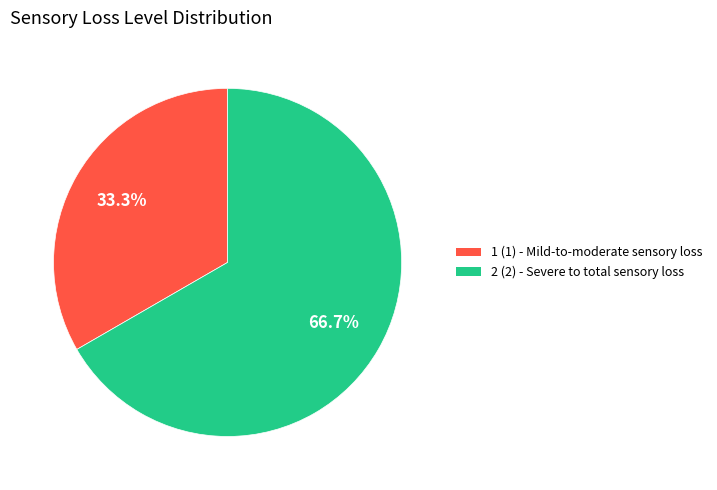

Does any single category account for the majority?

Yes